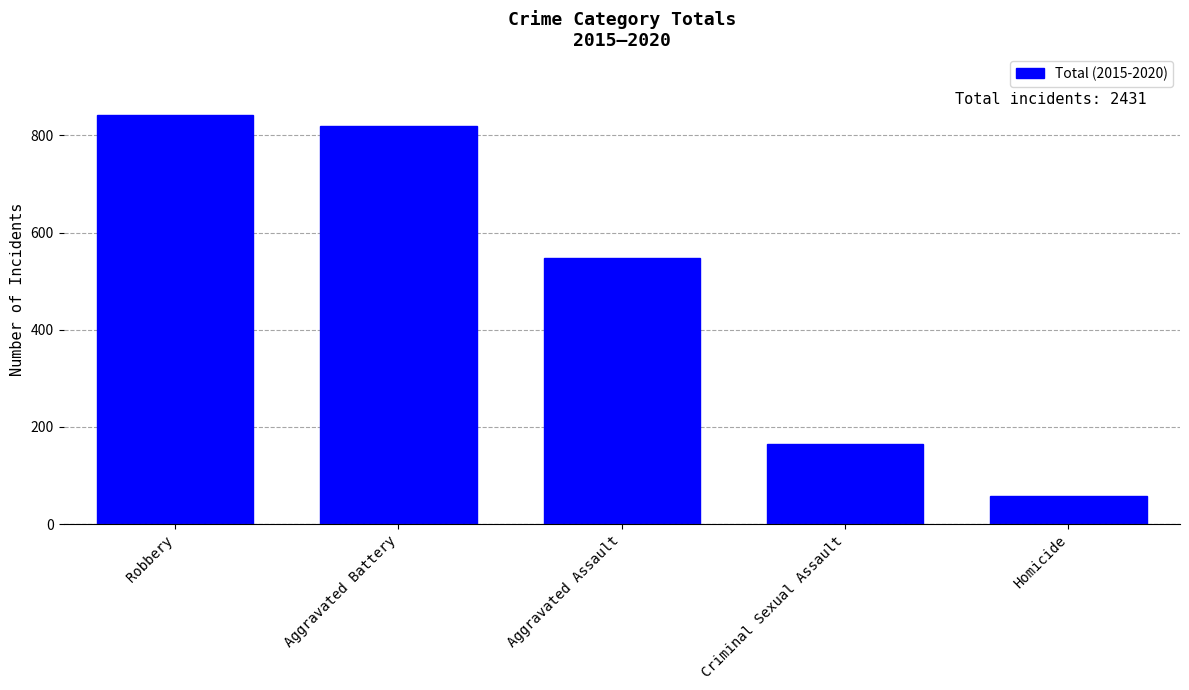

How many categories are shown in the chart?

5